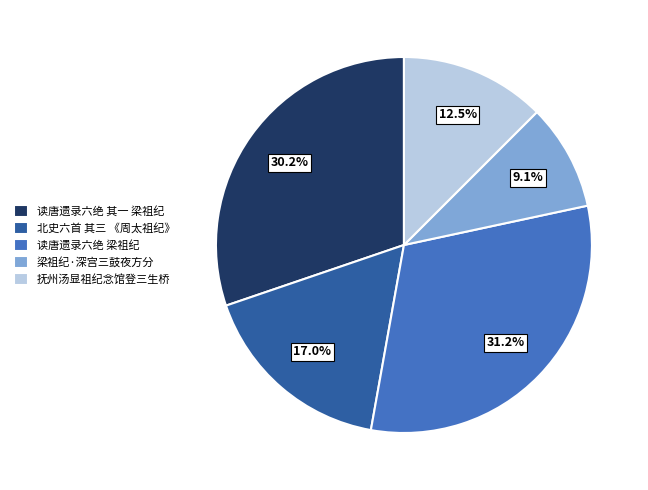

Which has a higher value, 读唐遗录六绝 其一 梁祖纪 or 抚州汤显祖纪念馆登三生桥?

读唐遗录六绝 其一 梁祖纪